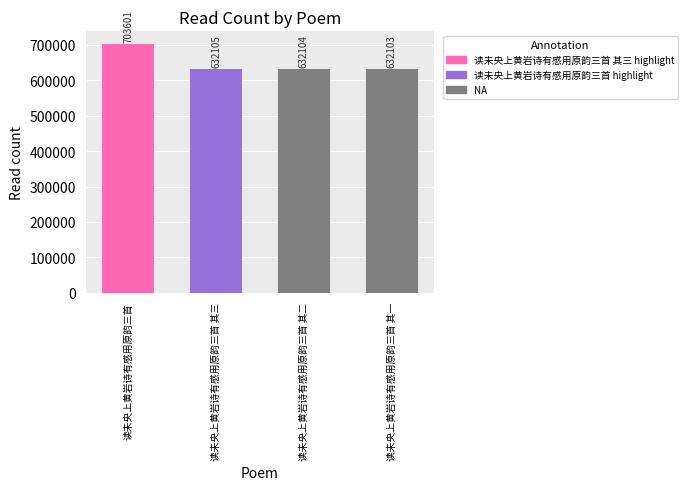

True or false: the data shows 275853 at 读未央上黄岩诗有感用原韵三首 其三.

False